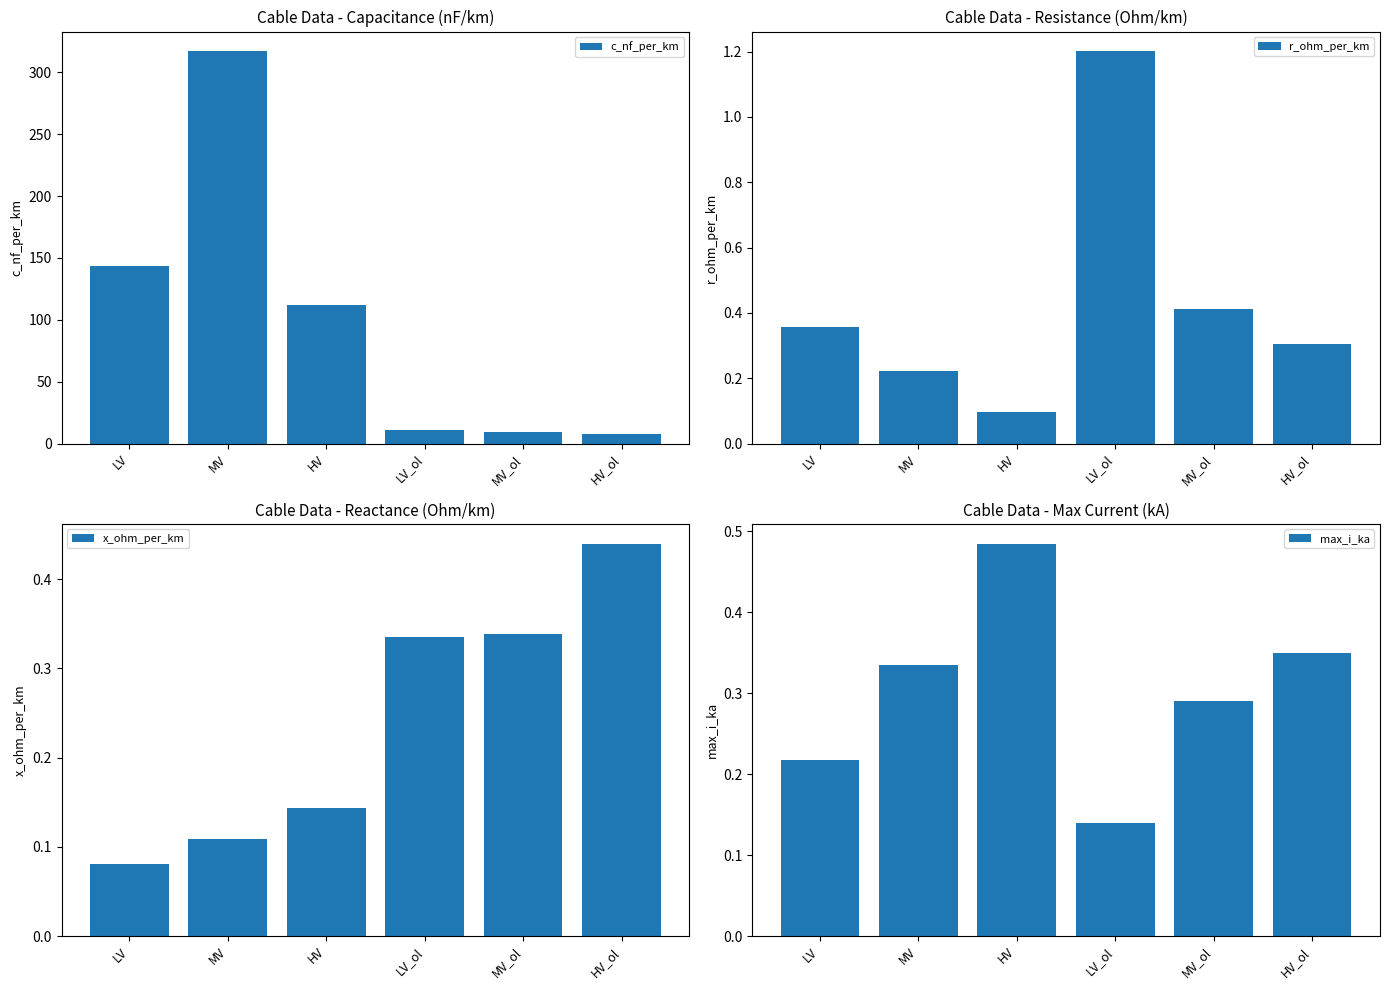

Count the max_i_ka values in the range 0 to 1.

6